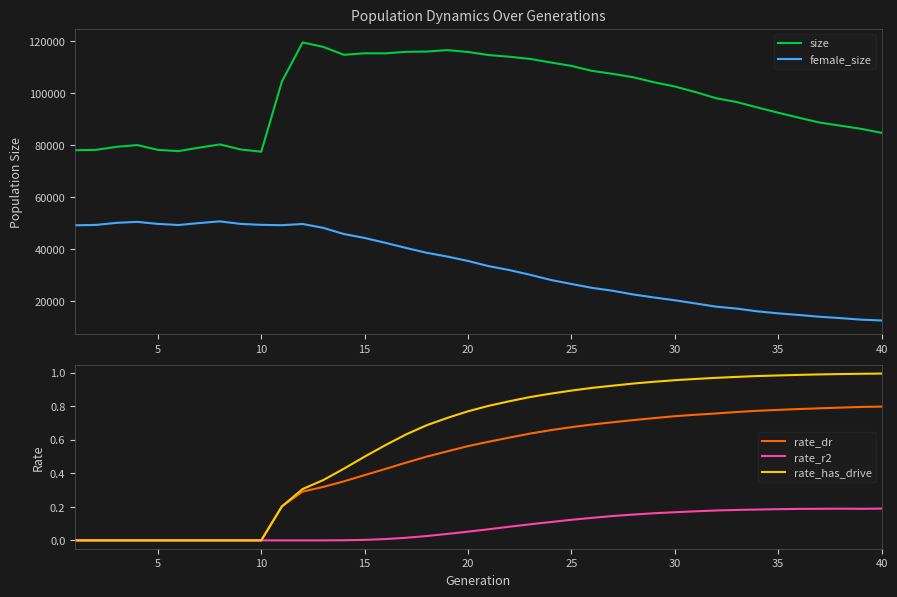

What is the minimum value for size?

77564